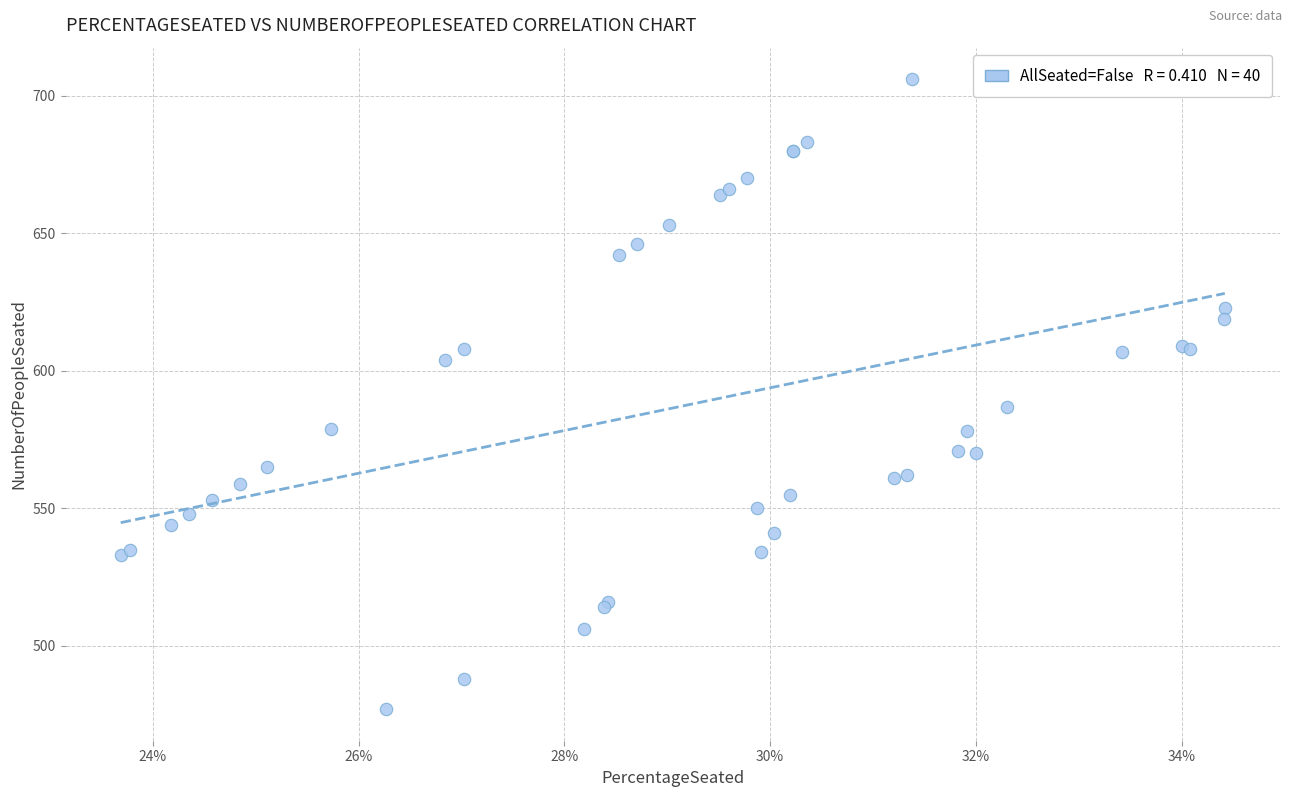

What Y value in the scatter plot is closest to 591?

587